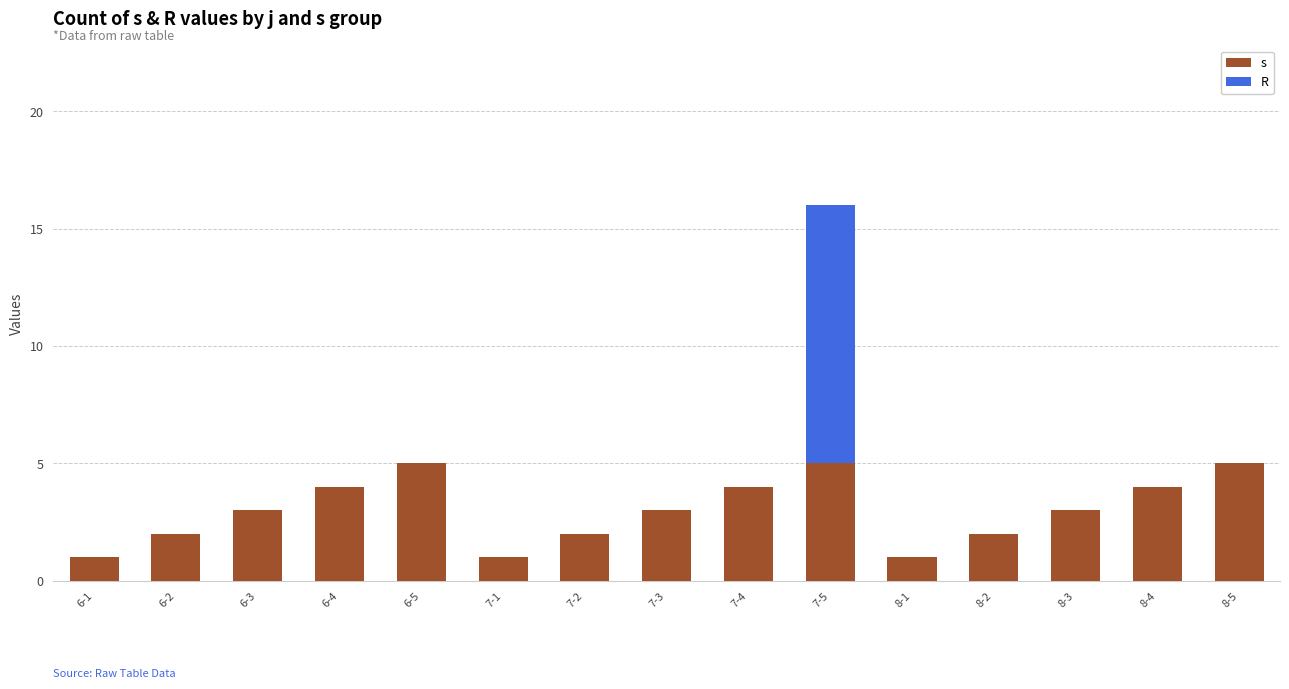

What is the sum of the s values at 8-4 and 7-1?

5